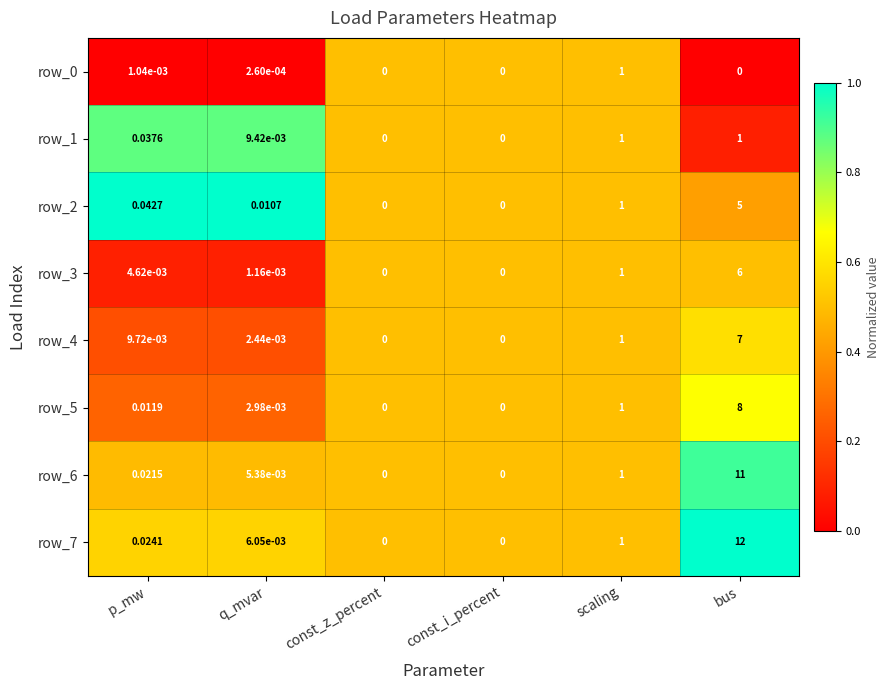

How many series are shown in this chart?

8